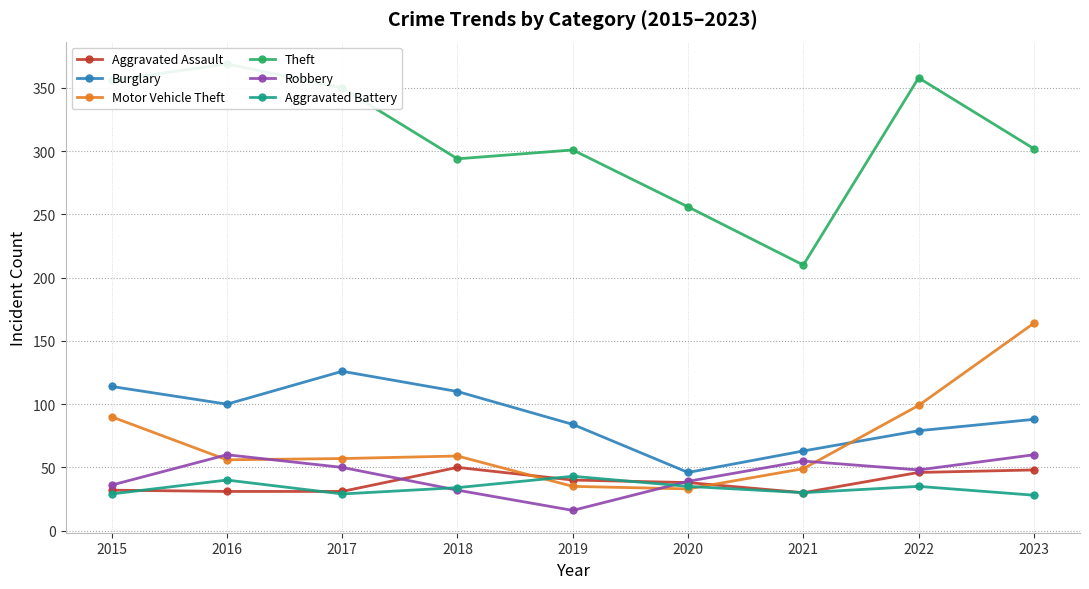

What is the value of the Aggravated Assault point at the 7th from the left?

30